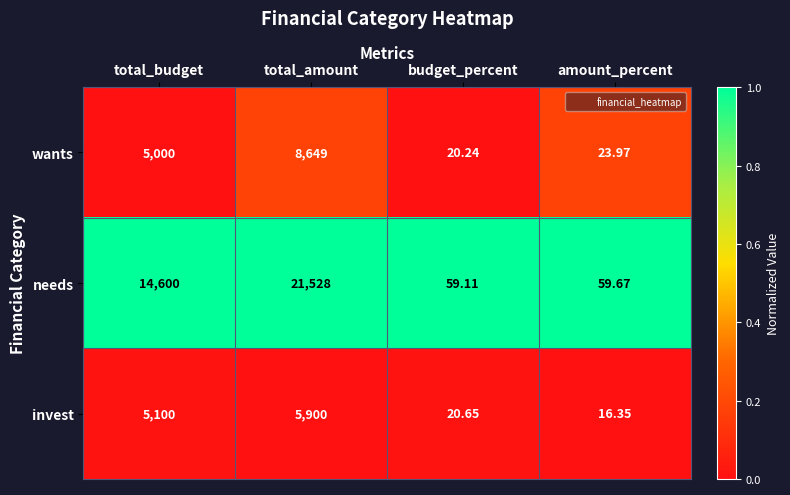

Which series has the largest total across all categories?

needs